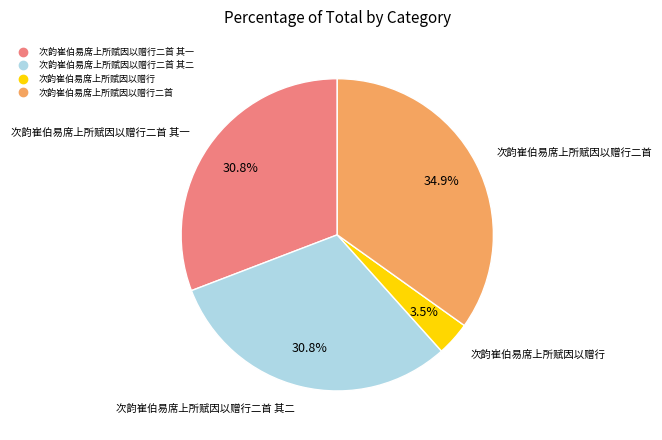

Is there a majority slice in this chart?

No